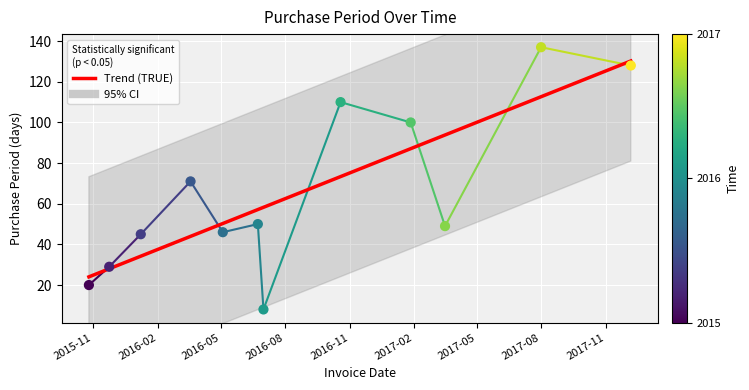

What is the change in value from 2015-10-26 to 2016-06-23?

+30